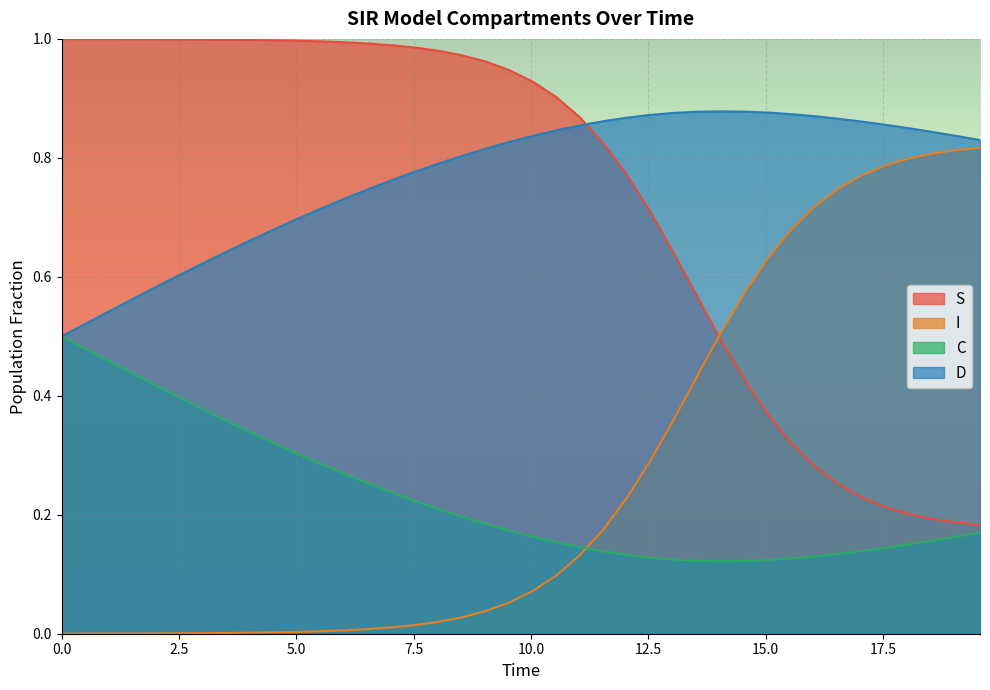

What is the difference between the maximum and second lowest values in the I series?

0.8